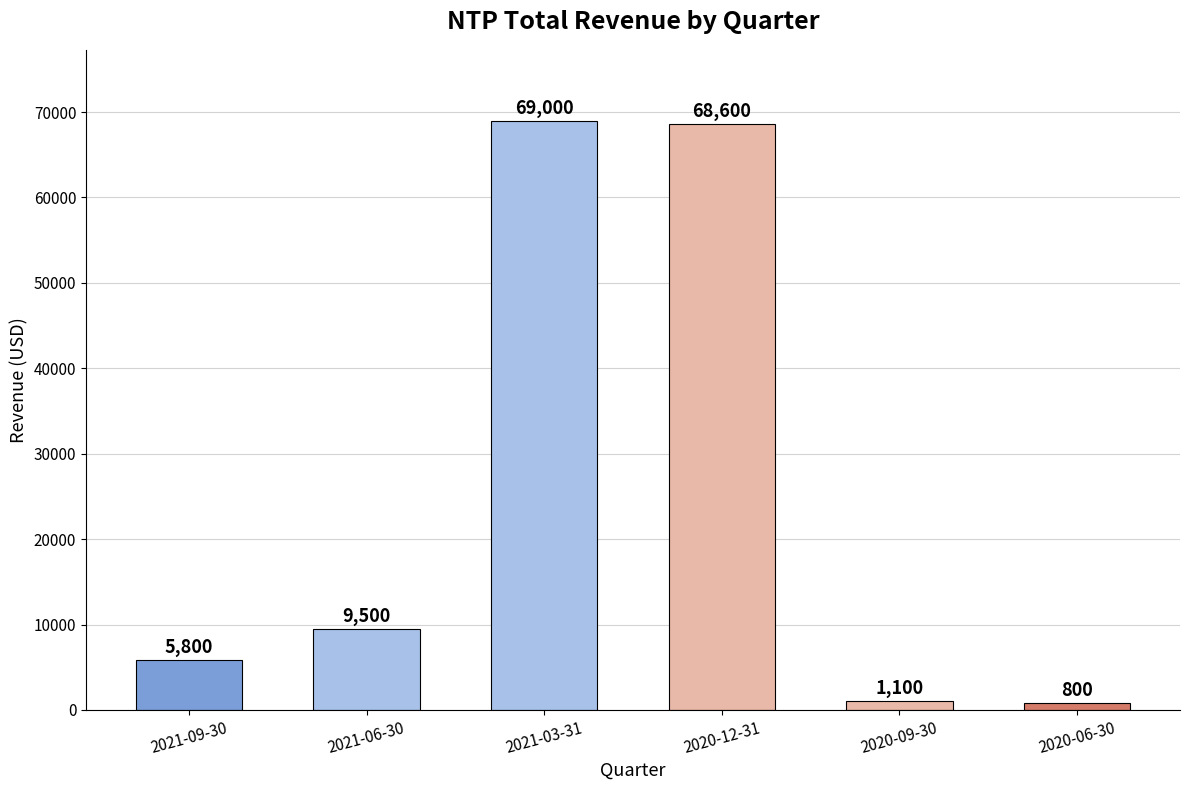

What is the approximate value at 2021-09-30?

5800